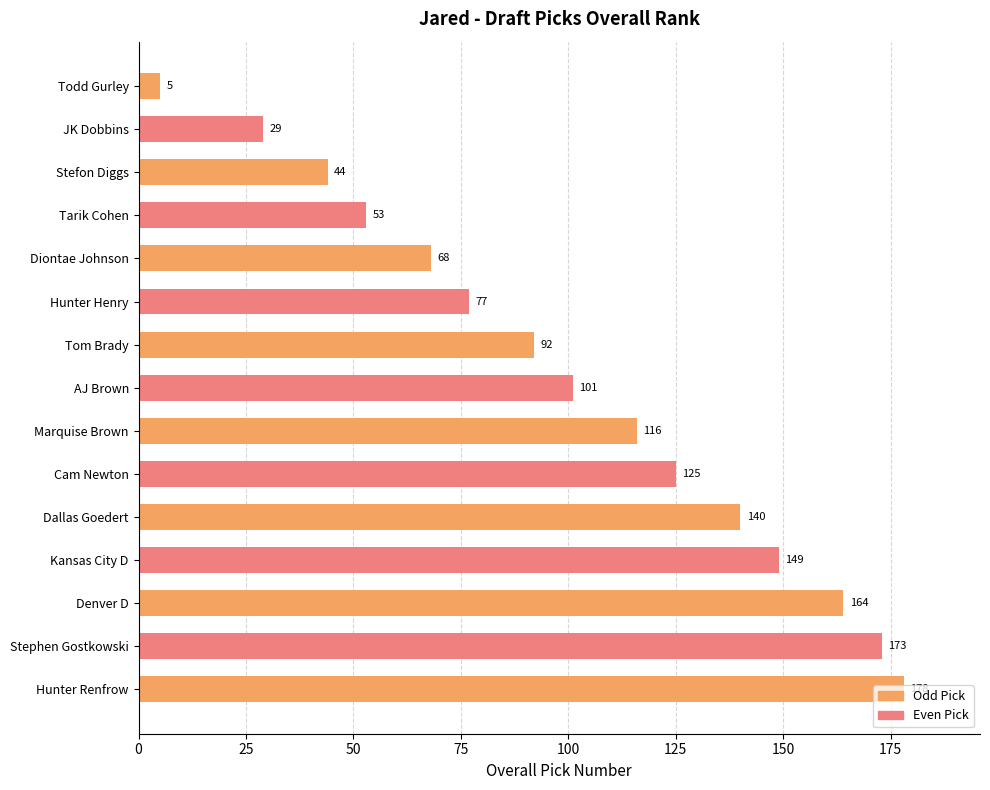

Rank the categories by value from lowest to highest.

Todd Gurley, JK Dobbins, Stefon Diggs, Tarik Cohen, Diontae Johnson, Hunter Henry, Tom Brady, AJ Brown, Marquise Brown, Cam Newton, Dallas Goedert, Kansas City D, Denver D, Stephen Gostkowski, Hunter Renfrow